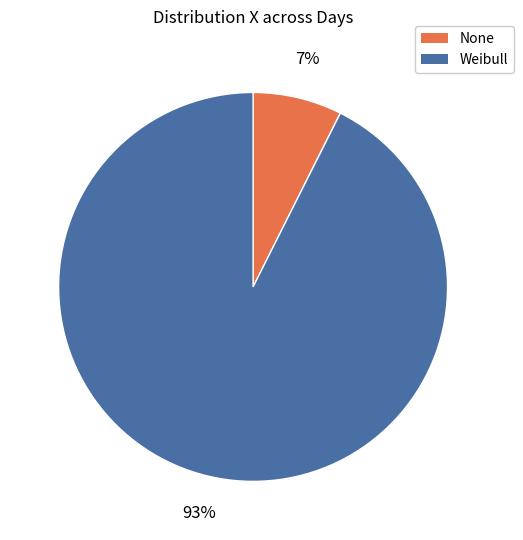

Combined, do None and Weibull account for over 50%?

Yes